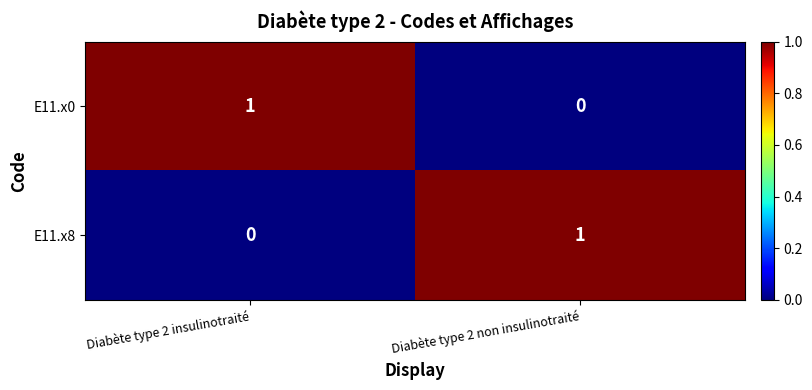

Is it true that E11.x0 equals 0 at Diabète type 2 non insulinotraité?

True